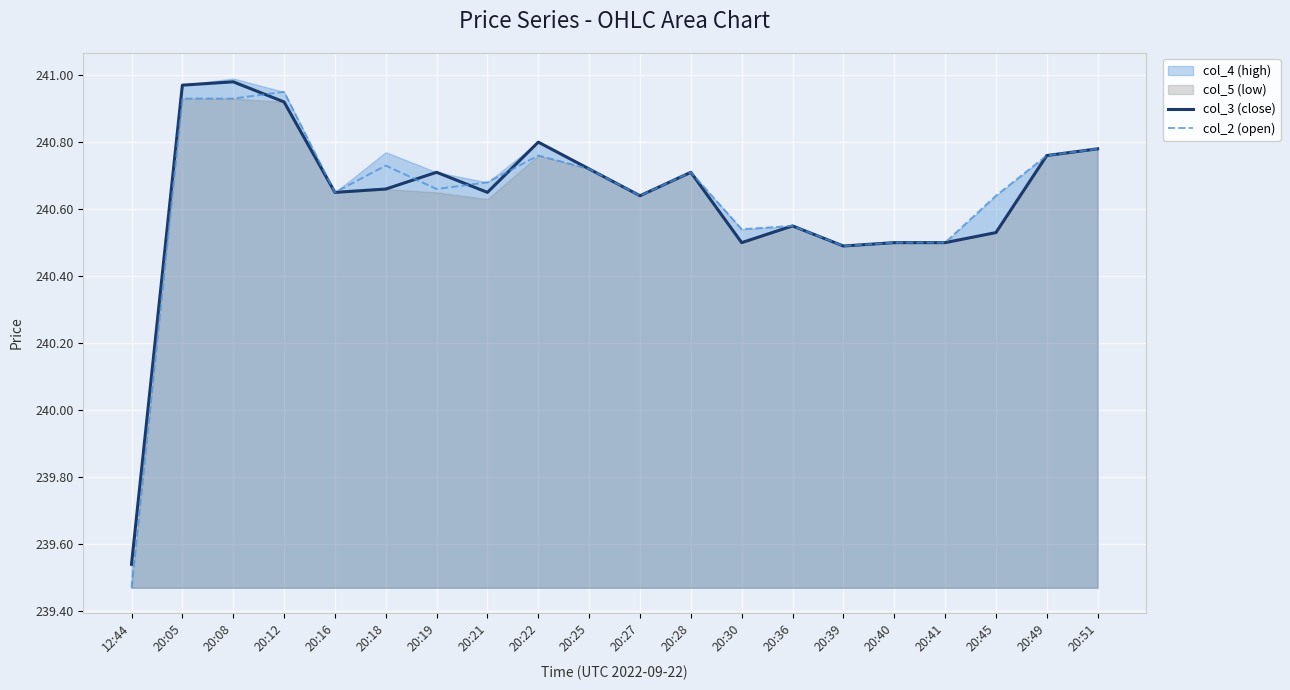

True or false: col_3 (close) has a value of 152.3 at 20:21.

False